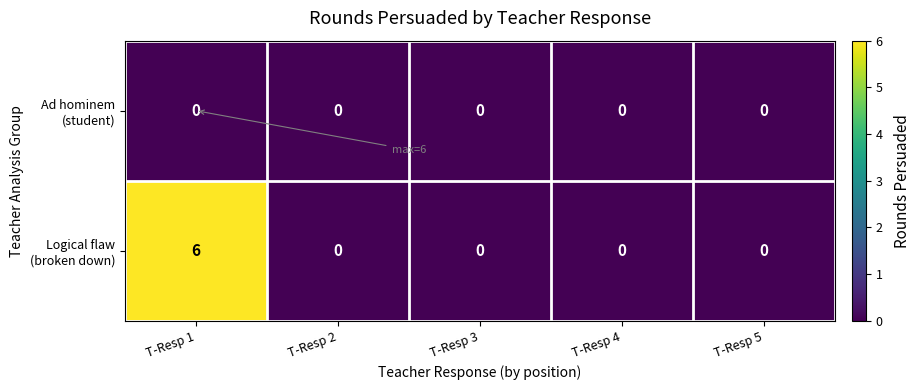

At which category is the sum across all series the highest?

T-Resp 1